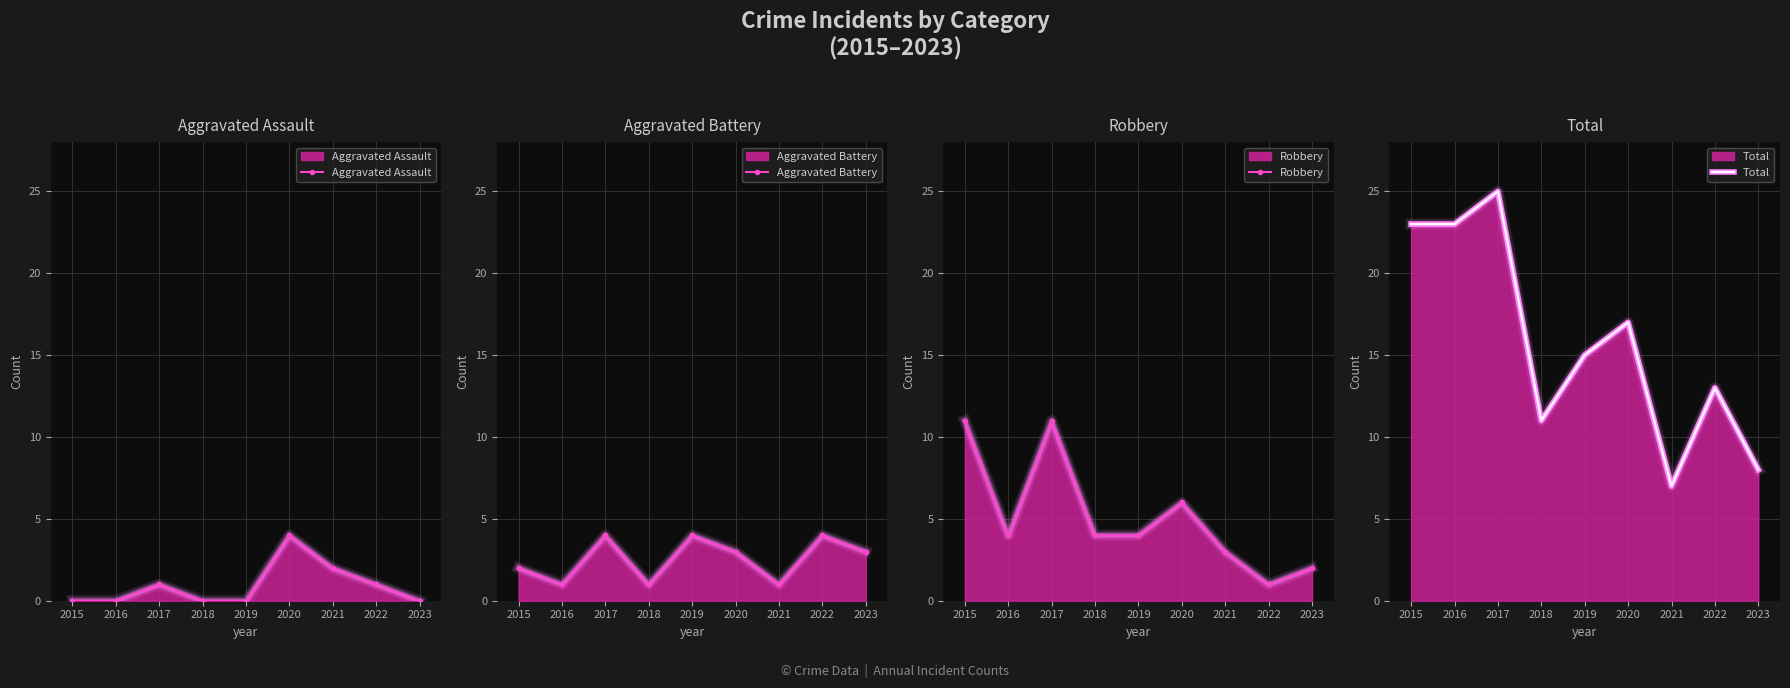

What is the average value of the Aggravated Battery series?

3